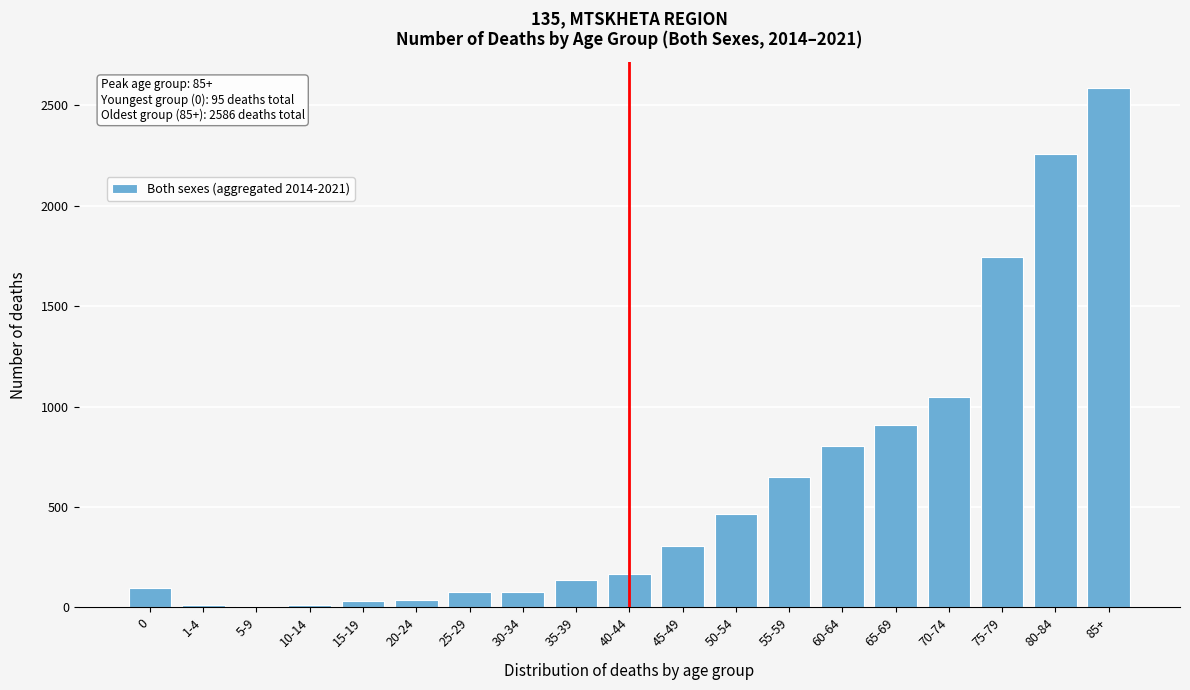

What is the greatest value displayed?

2586